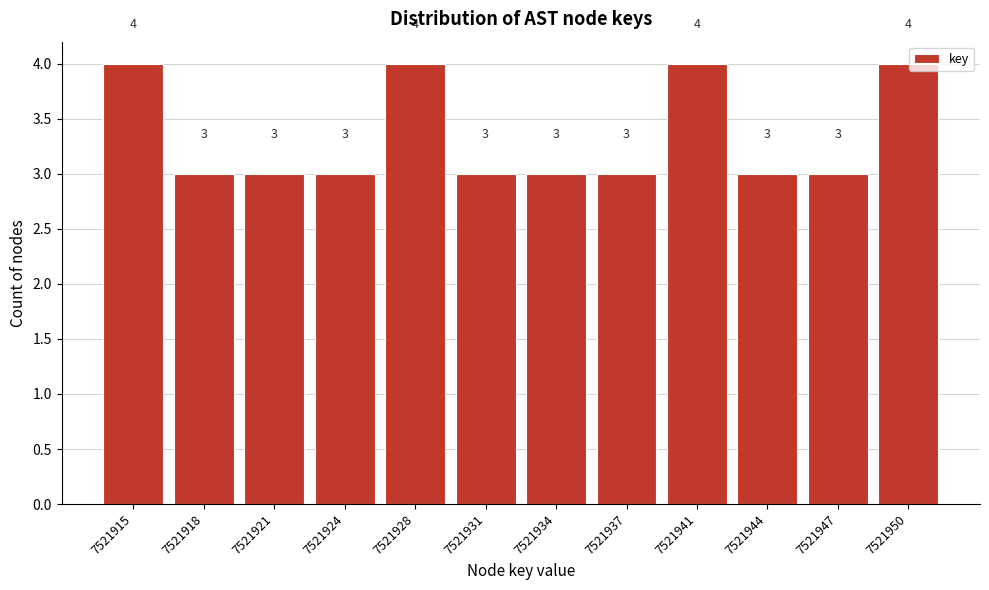

Reading left to right, what are all the values shown in this chart?

7521915=4	7521918=3	7521921=3	7521924=3	7521928=4	7521931=3	7521934=3	7521937=3	7521941=4	7521944=3	7521947=3	7521950=4